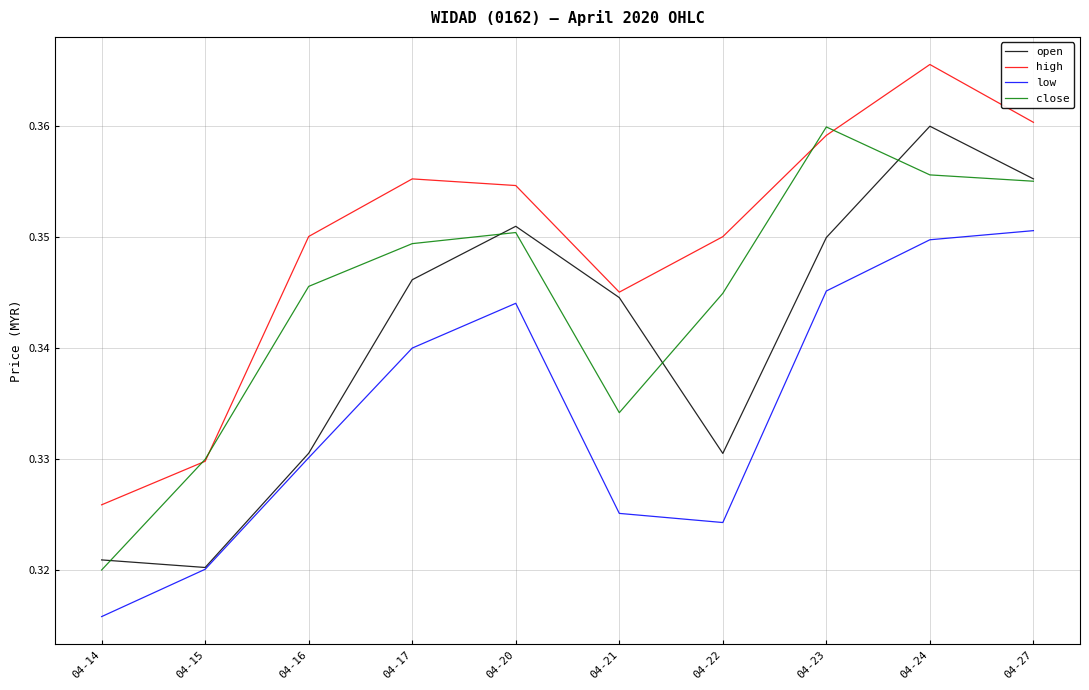

At which label is high closest to 0?

04-14